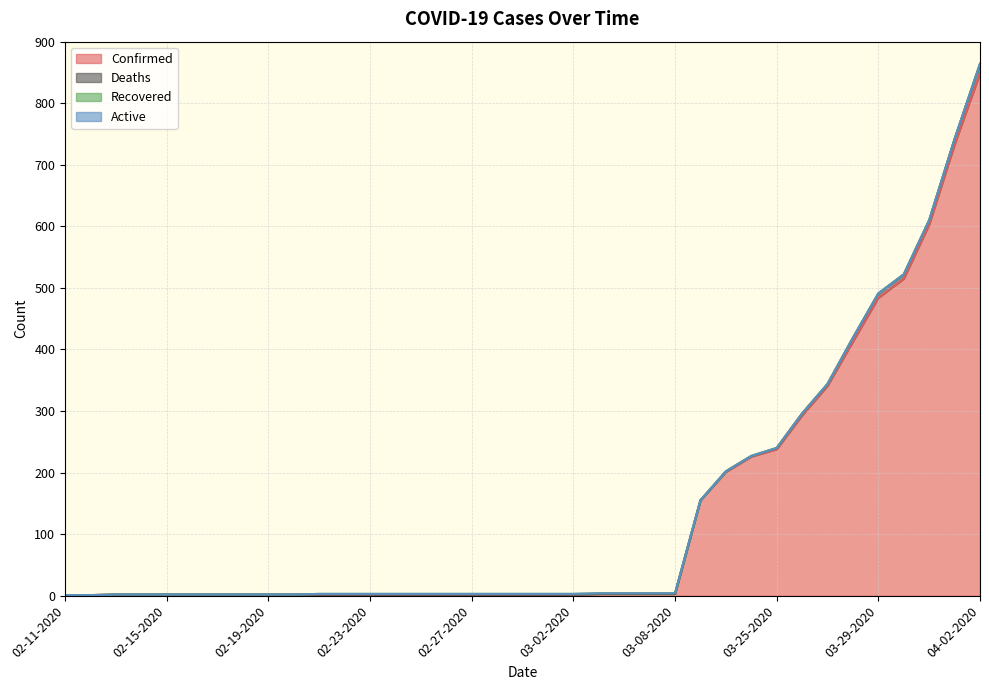

How many categories are shown in the chart?

37